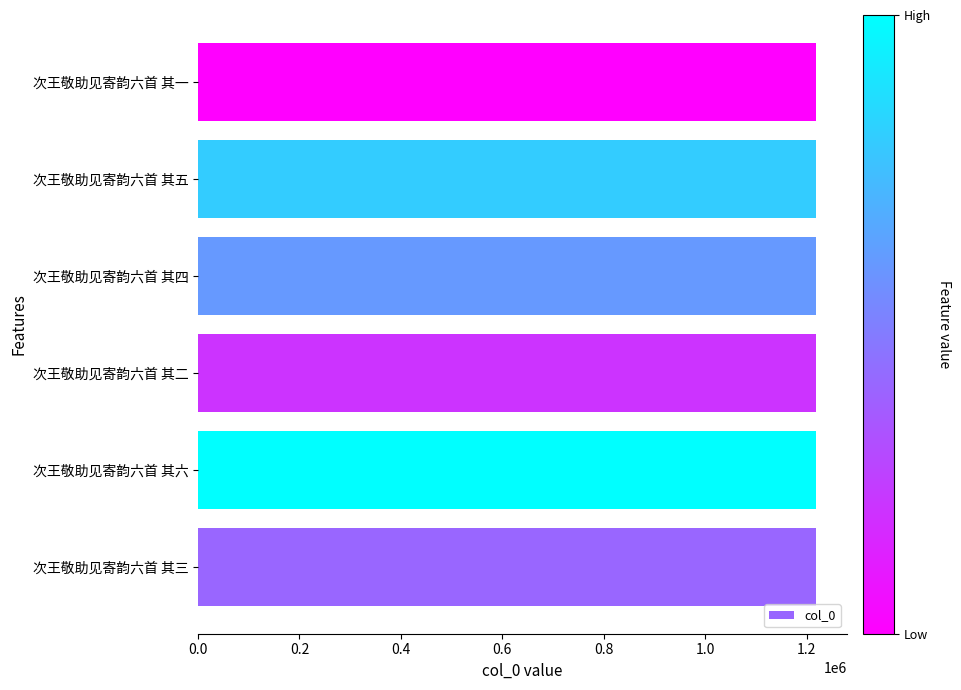

How many data points does each series have?

6